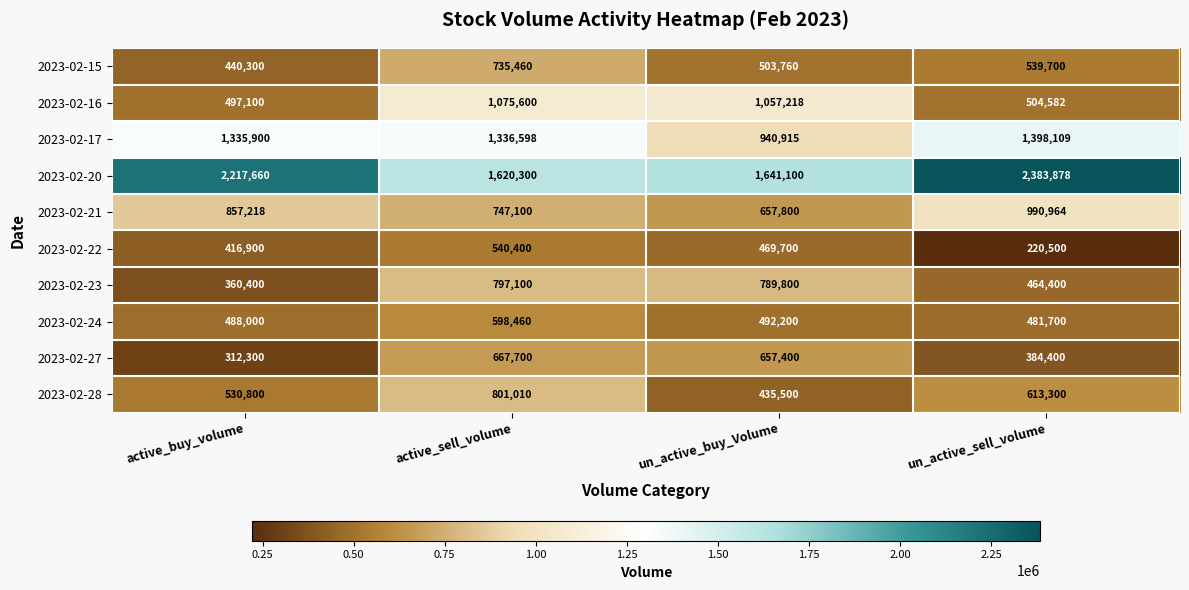

What is the smallest value displayed?

220500